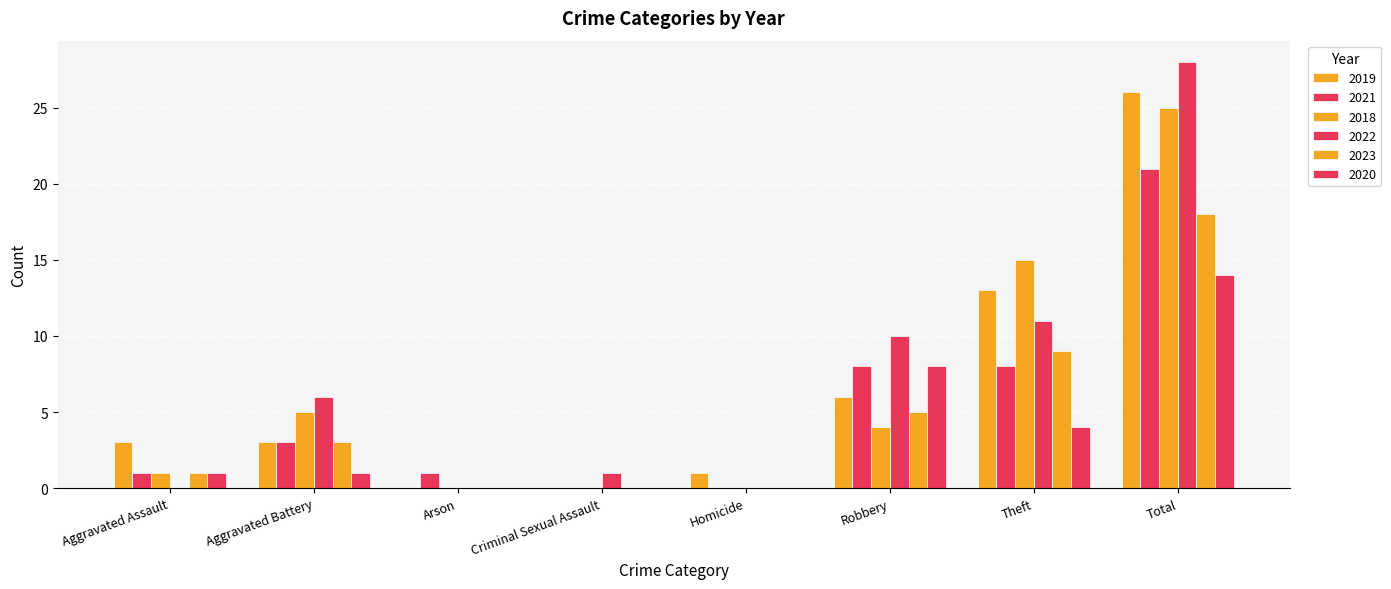

Are the bars grouped side by side (vs. stacked)?

Yes